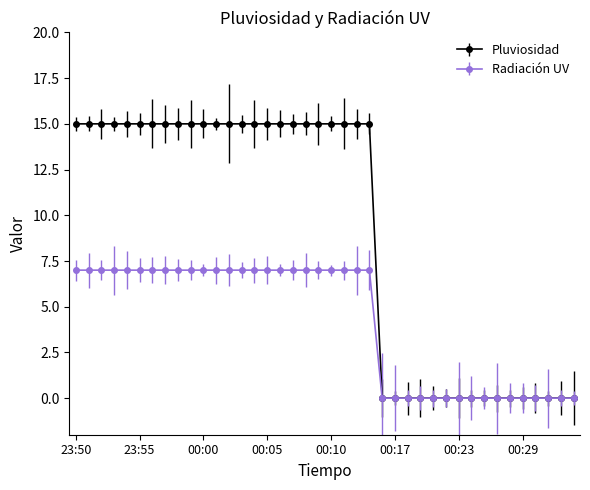

How many data points does each series have?

40